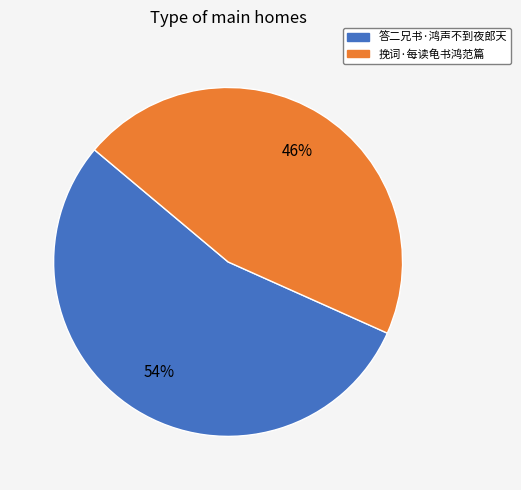

Count the number of slices in the pie.

2